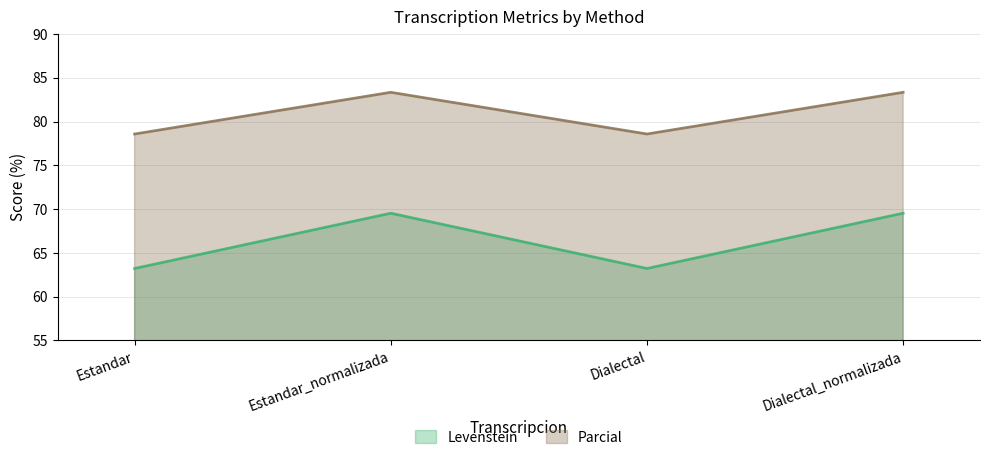

True or false: Levenstein and Parcial intersect in this chart.

False